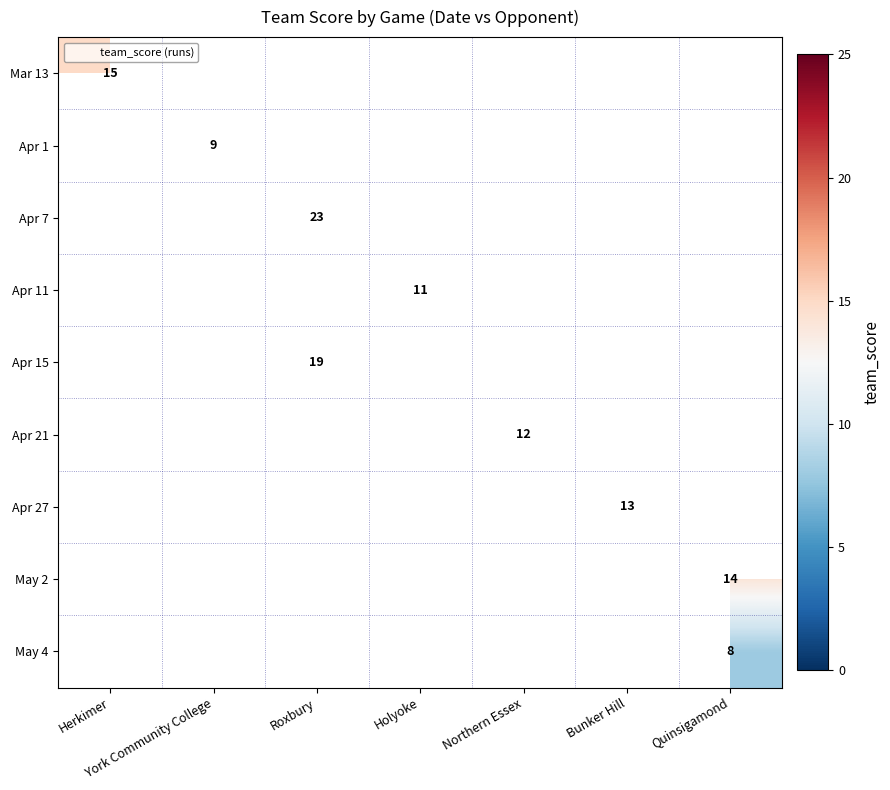

What is the maximum value shown in the chart?

23.0